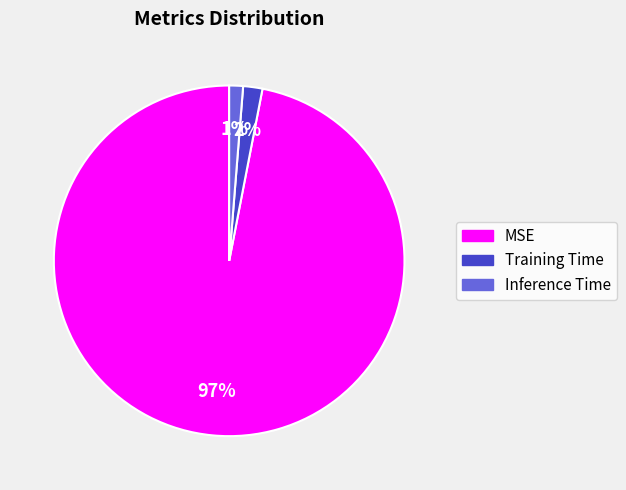

Which category has the smallest portion of the pie?

Inference Time